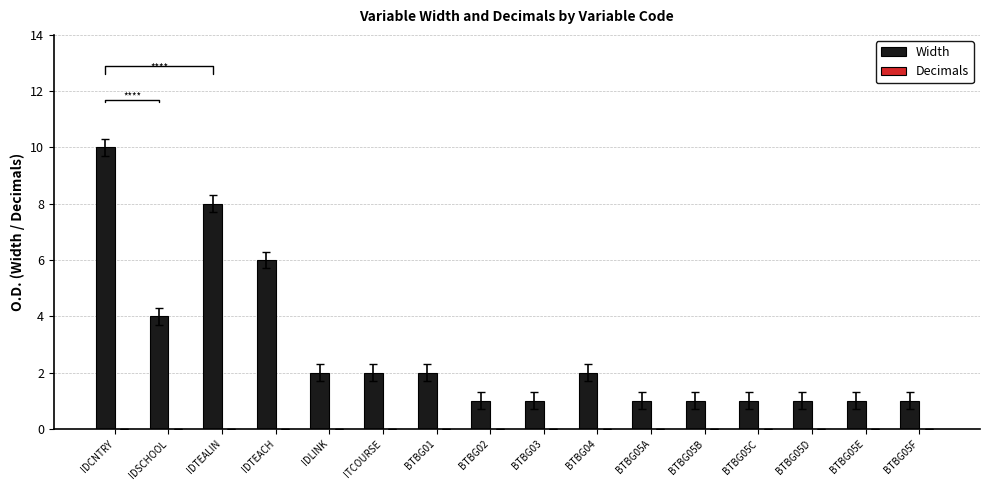

What is the greatest value displayed?

10